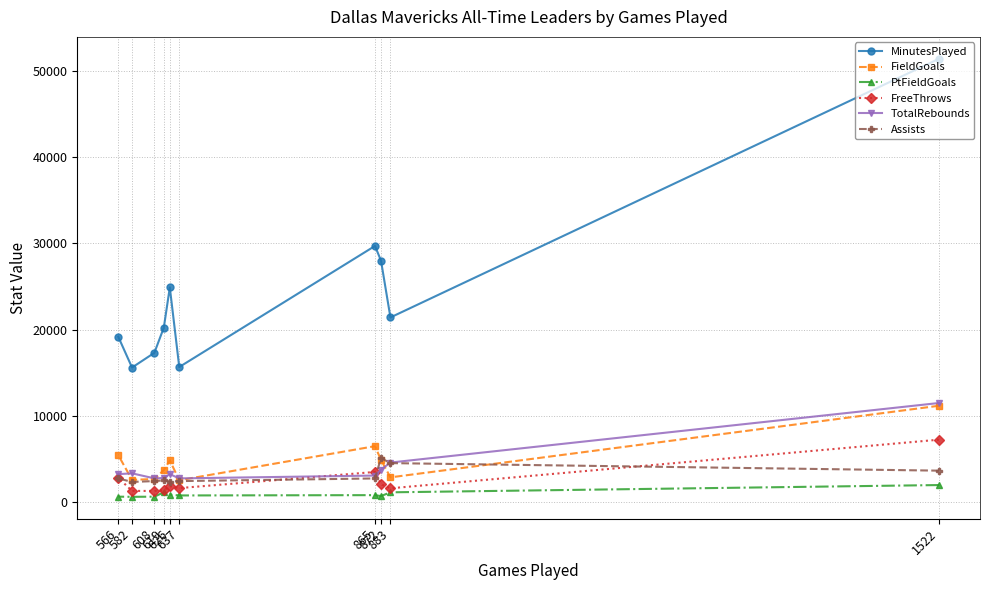

How many lines are shown in the chart?

6